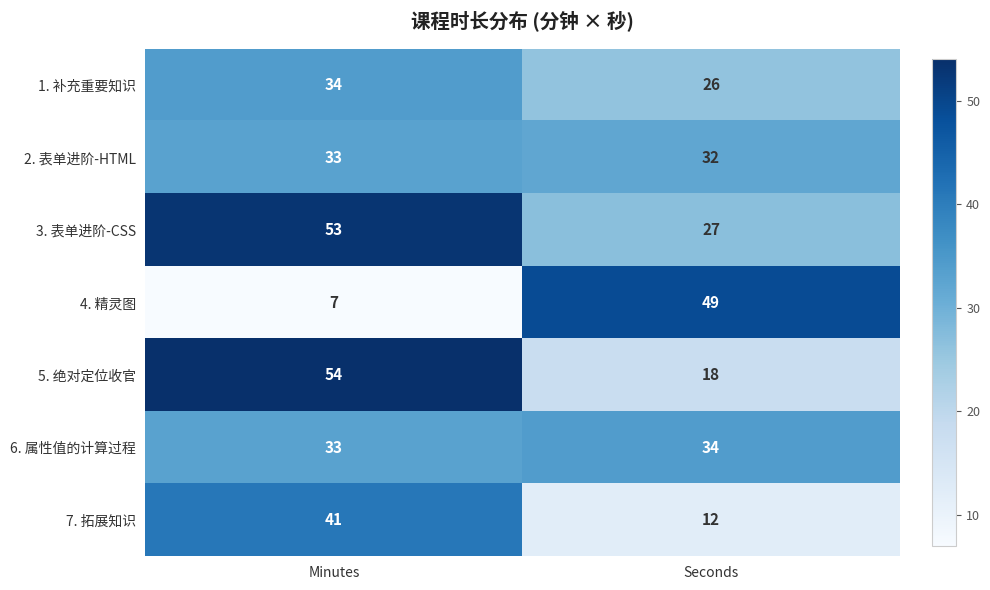

At which category is the sum across all series the highest?

Minutes